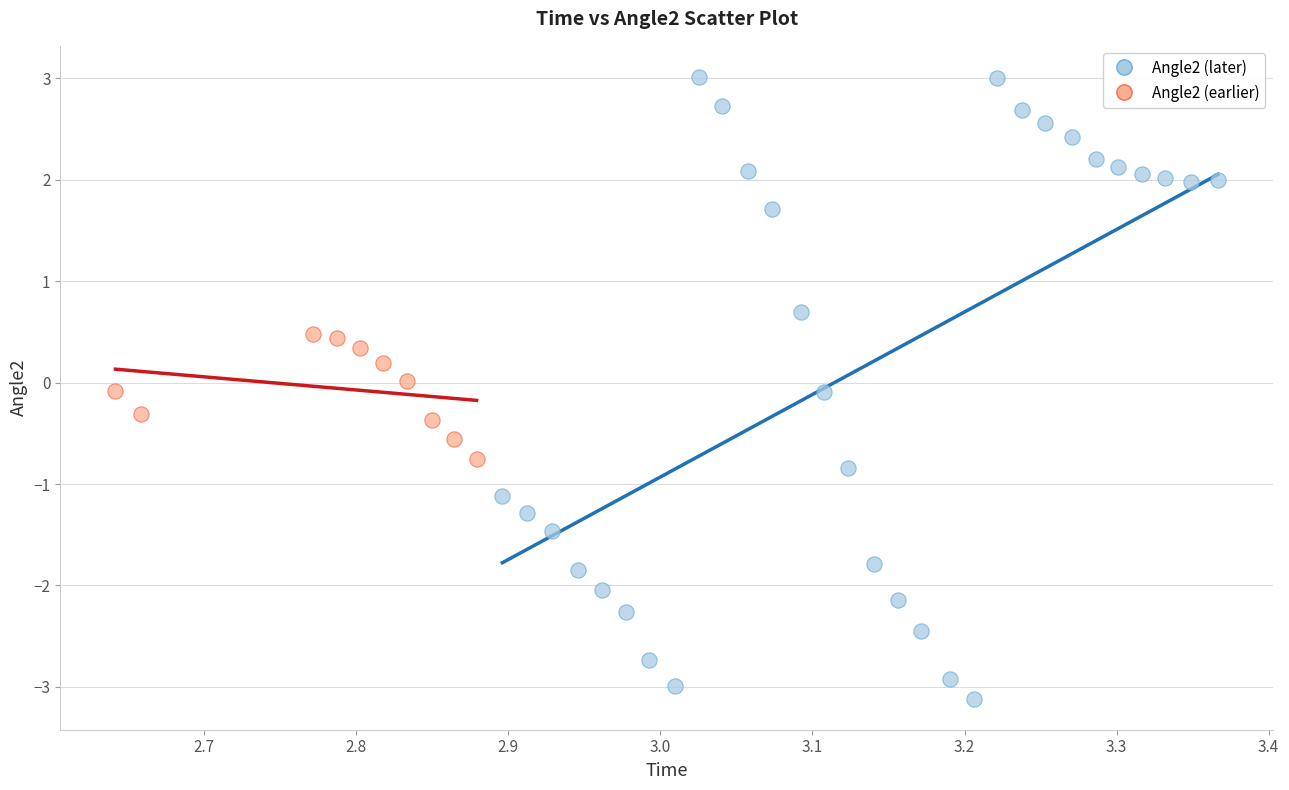

Which series has the largest Y range (max minus min)?

Angle2 (later)